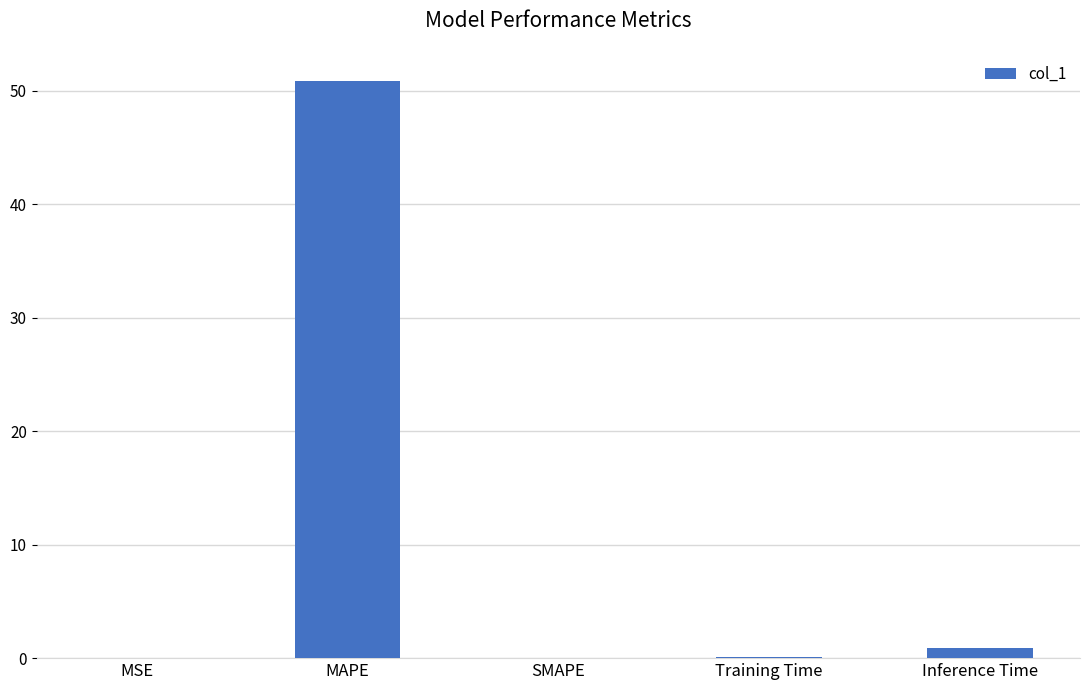

Is it true that the value at MSE is 0.0?

True